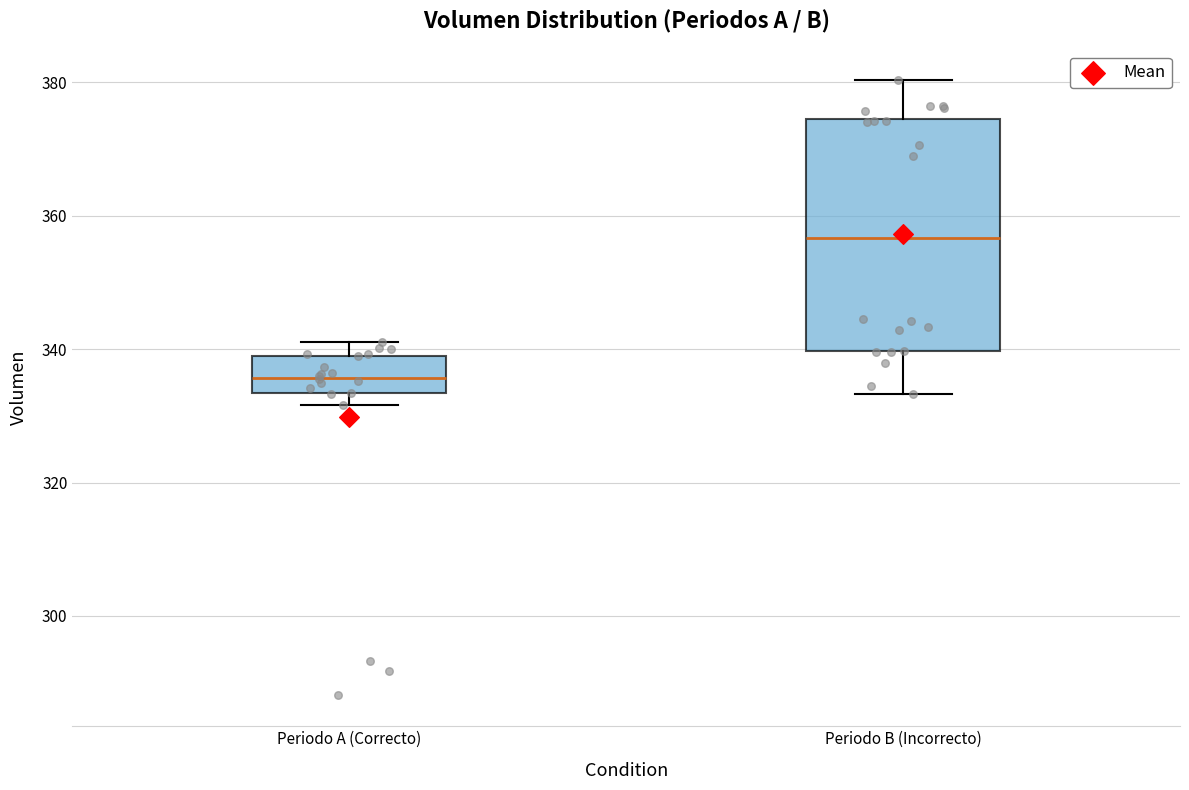

Which box is the tallest, from its lower edge to its upper edge?

Periodo B (Incorrecto)